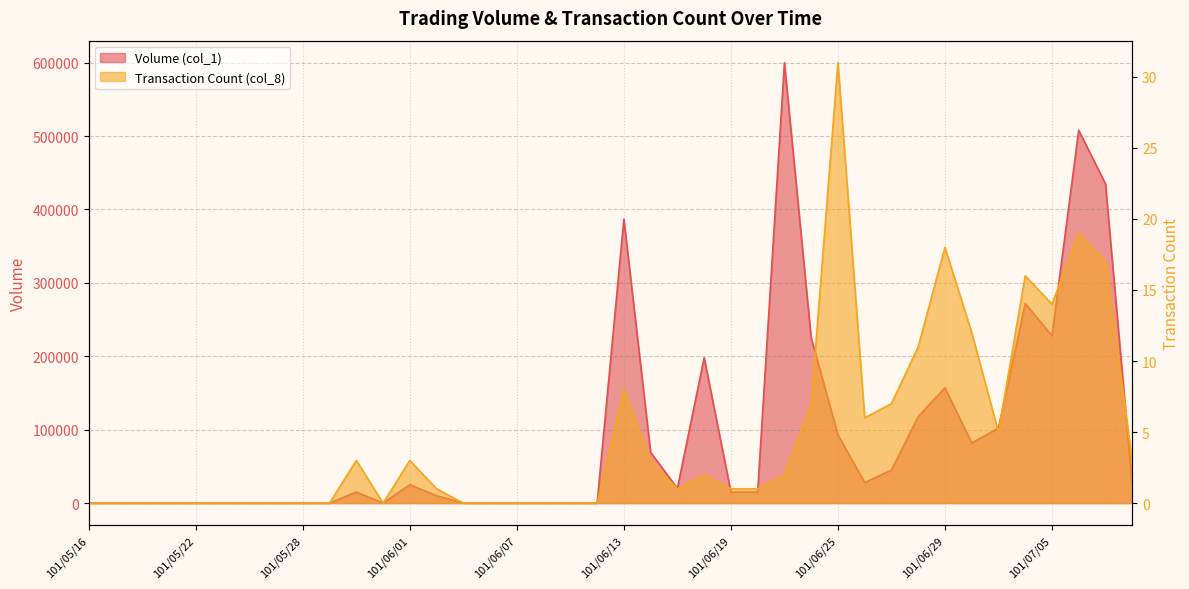

The value of Volume (col_1) at 101/05/18 is -411034. True or false?

False